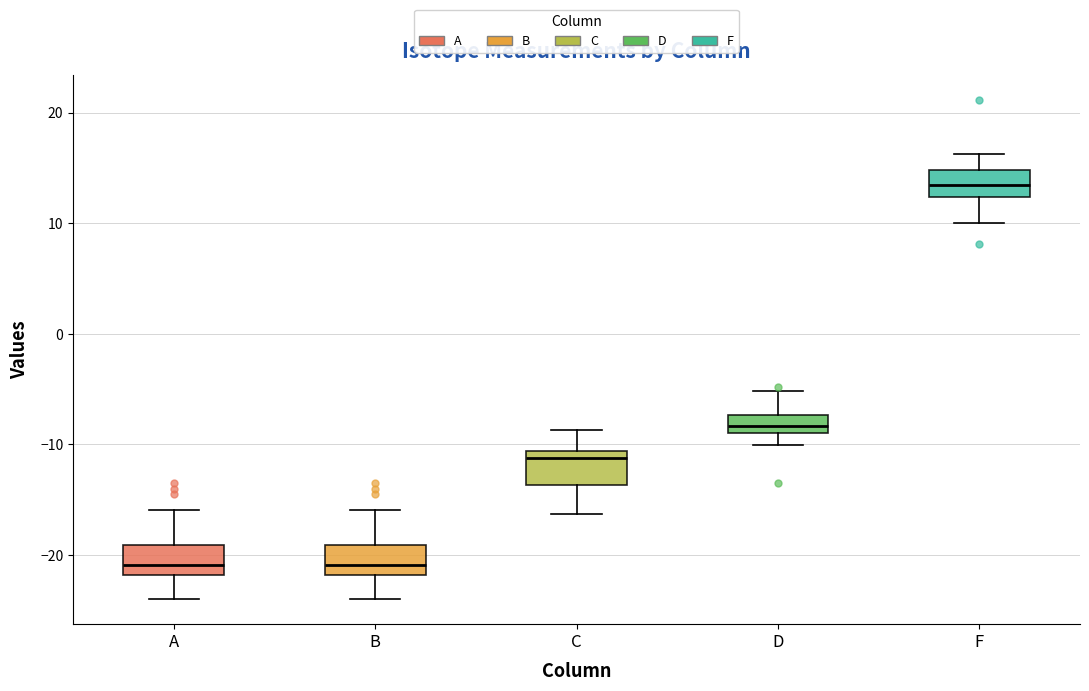

Which box has the highest median line?

F